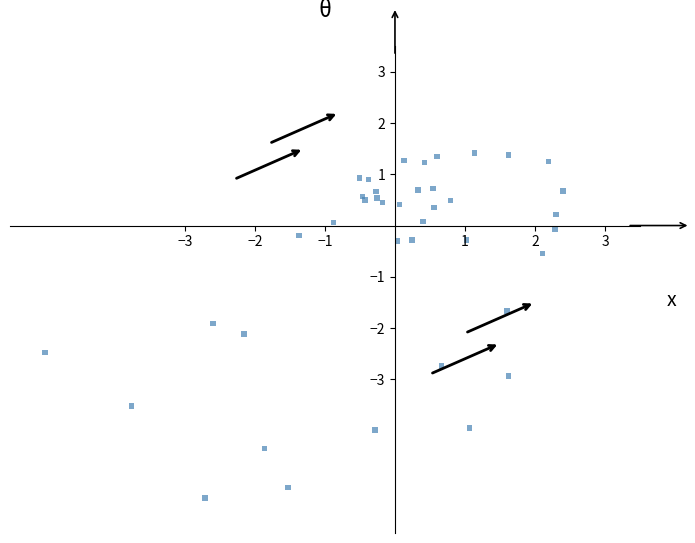

What Y value in the scatter plot is closest to -1?

-0.5